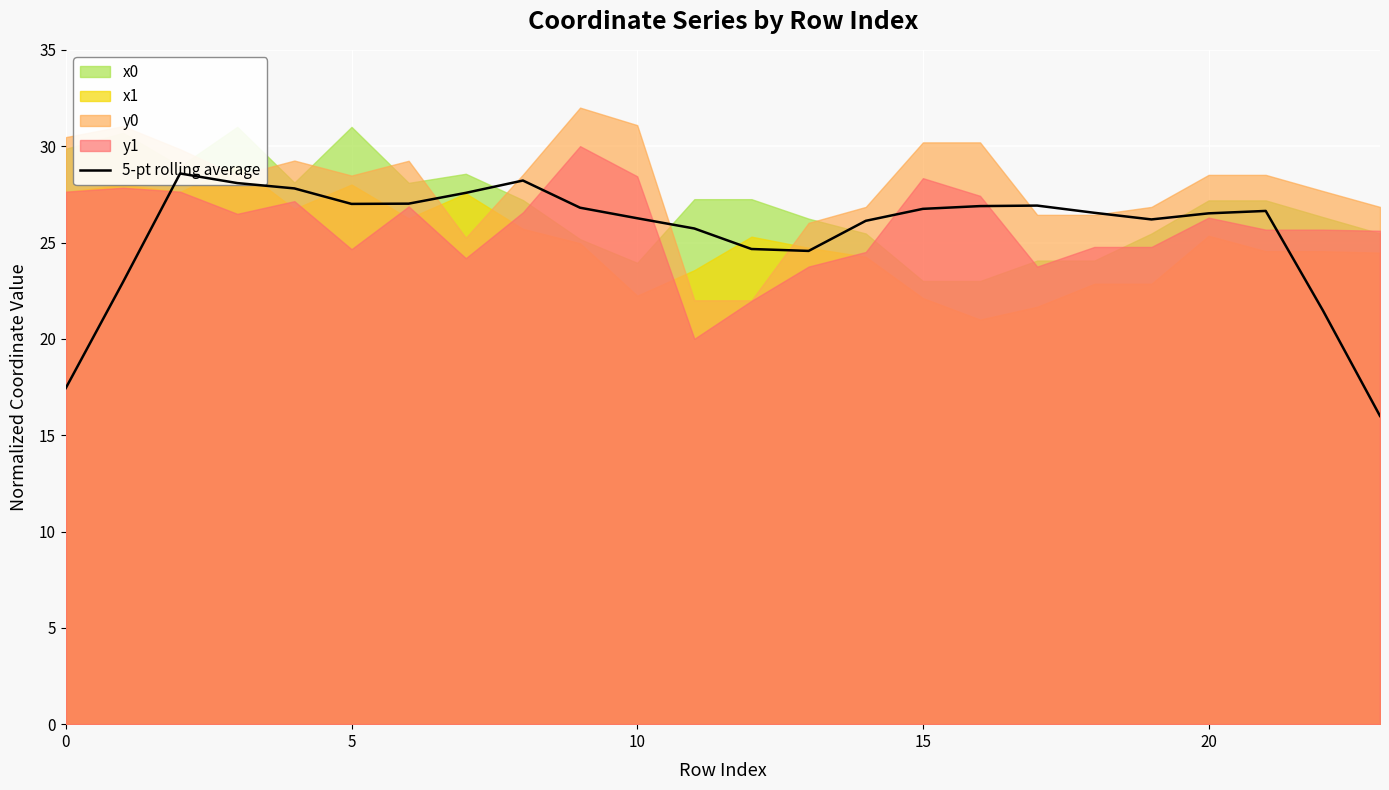

Is it true that the value at 9 is 17.9?

False